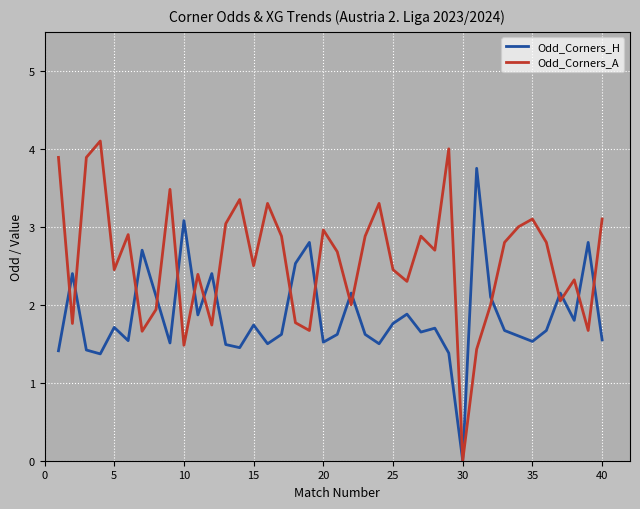

What is the highest value of the Odd_Corners_H series?

3.8